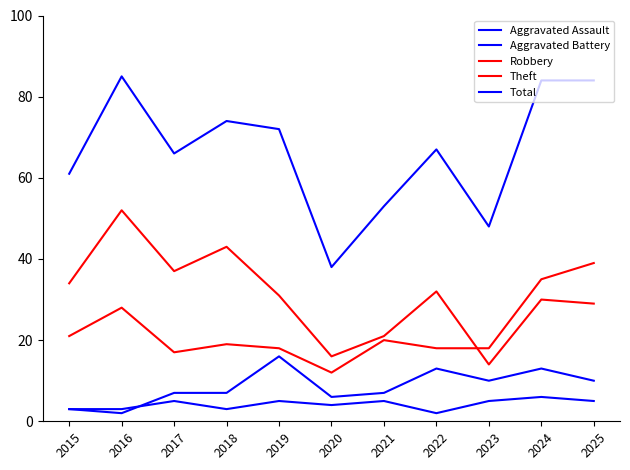

What is the value of the Total point at the 7th from the left?

53